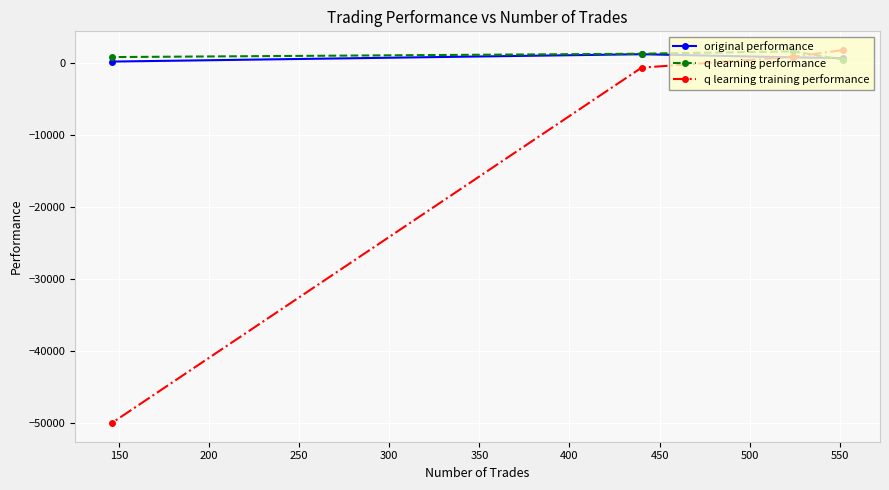

What is the highest value of the original performance series?

1280.1